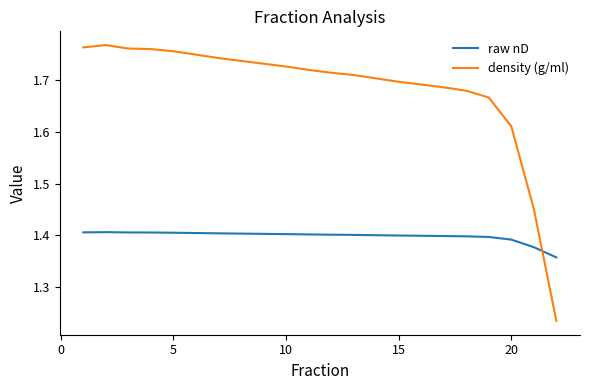

Which series has the largest range (max minus min)?

density (g/ml)